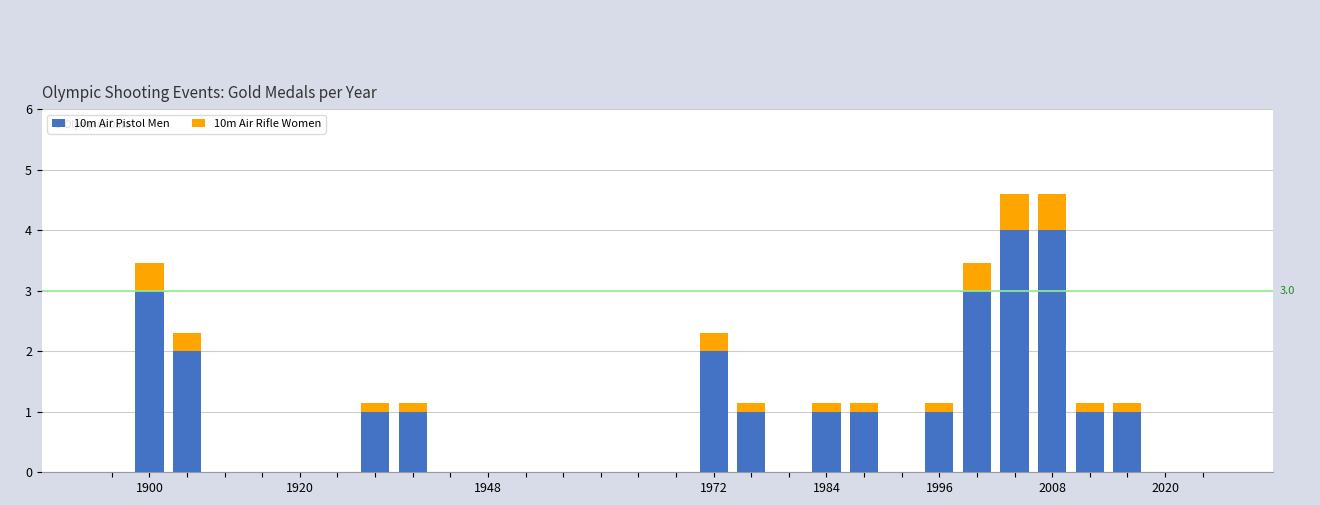

What is the sum of all 10m Air Pistol Men values?

26.0